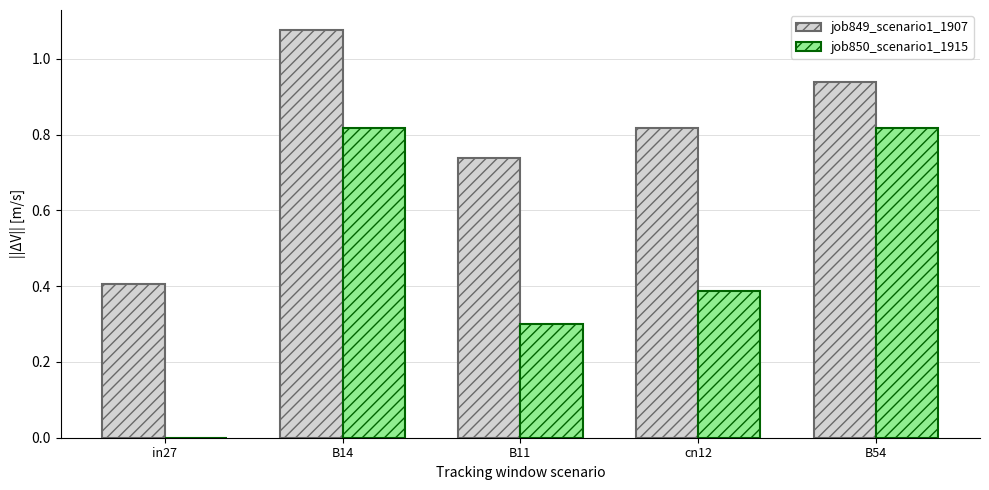

Between B11 and B54, which series saw the biggest shift?

job850_scenario1_1915